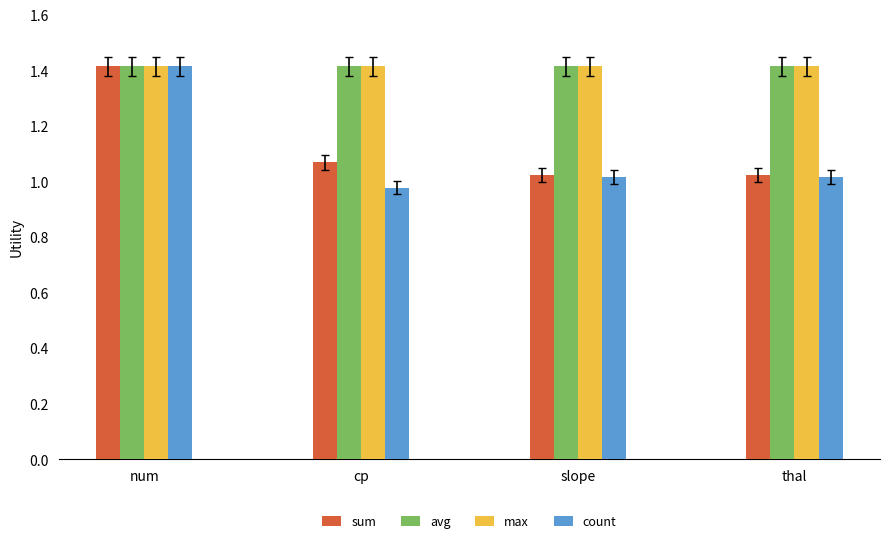

What are all the series names shown in the legend?

sum, avg, max, count